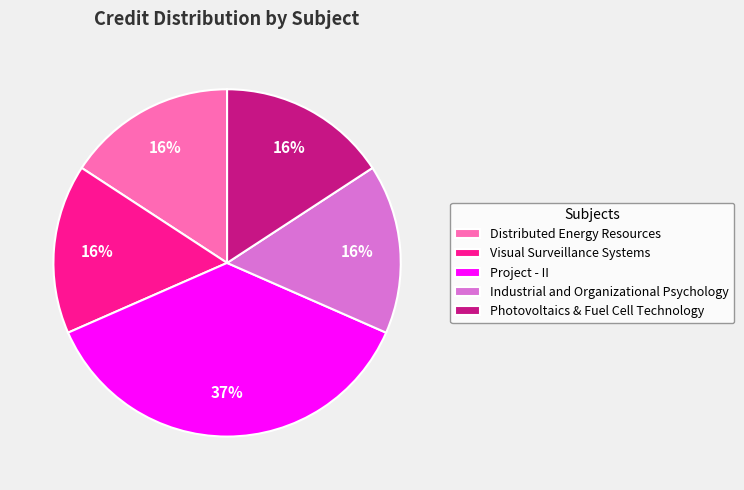

What percentage is the Project - II slice, to the nearest percent?

37%